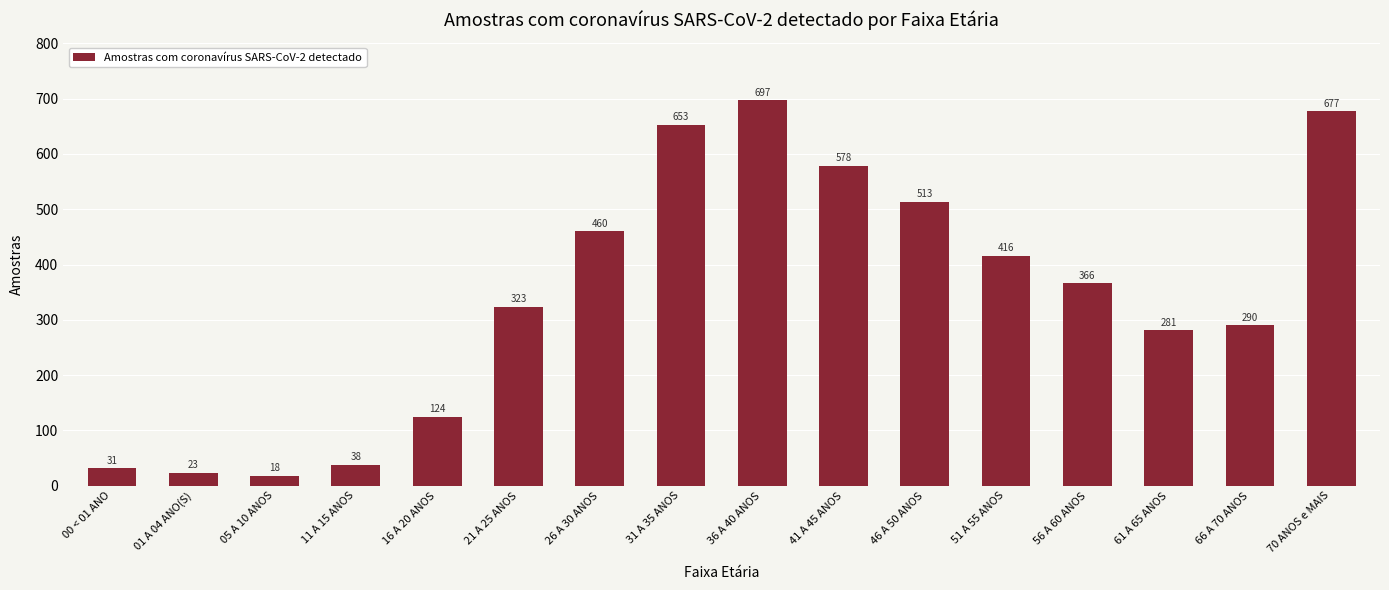

Which has a higher value, 70 ANOS e MAIS or 26 A 30 ANOS?

70 ANOS e MAIS